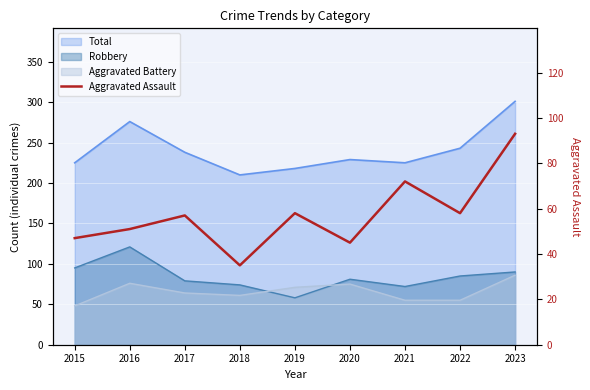

List the labels in order of value, smallest first.

2018, 2020, 2015, 2016, 2017, 2019, 2022, 2021, 2023